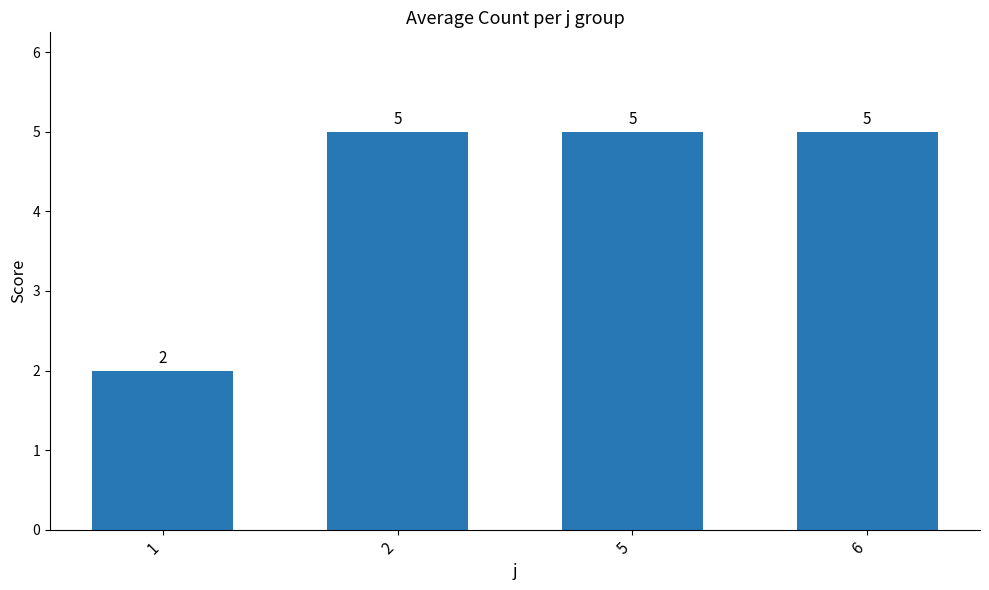

What is the ratio of the value at 5 to the value at 1?

2.5